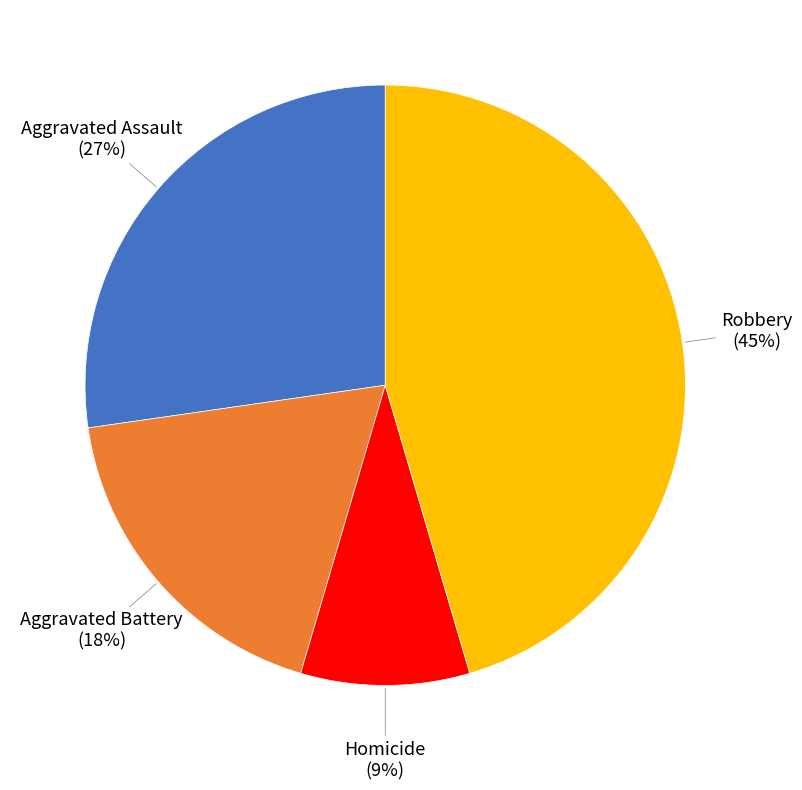

To the nearest percent, what is the difference between the largest and smallest slice percentages?

36%